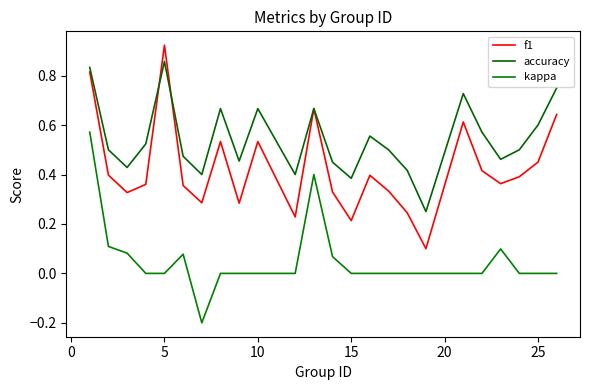

Is this an area chart (filled region under the line)?

No